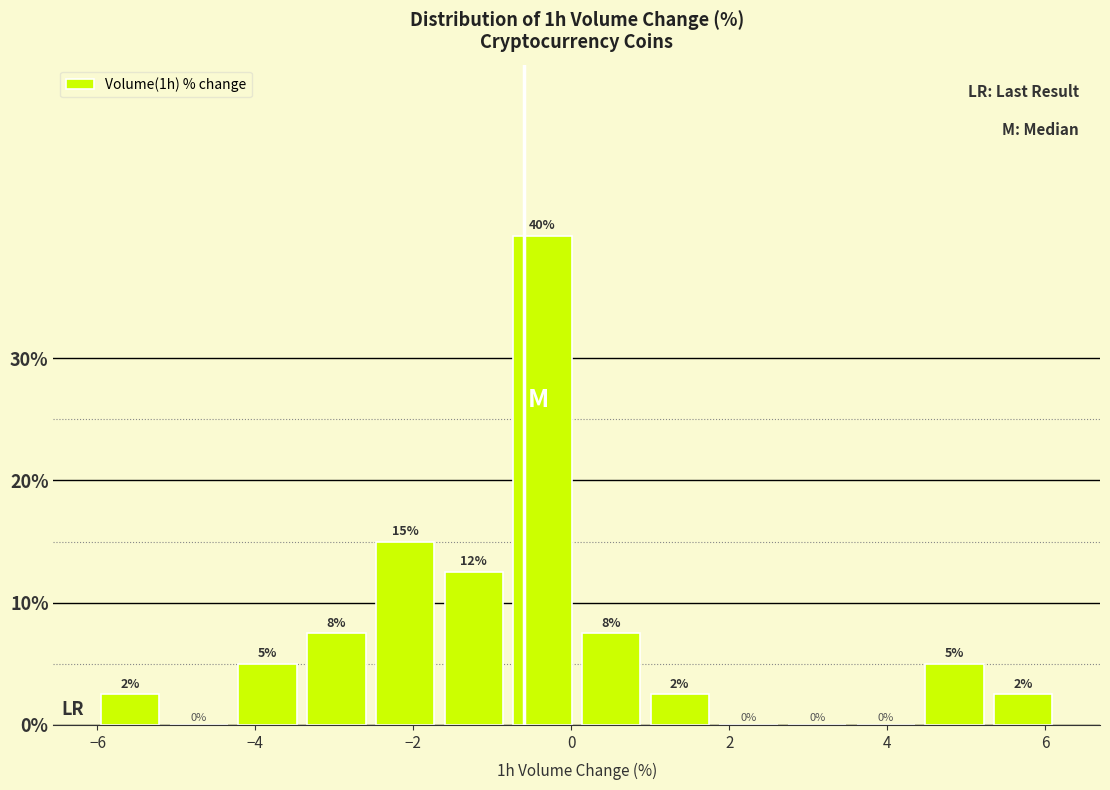

Over which range of the x-axis is the bar tallest?

-0.8 to 0.0